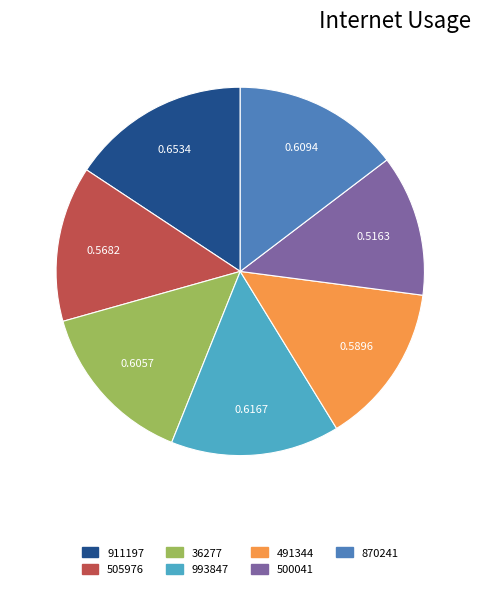

Is 505976 the majority of the pie?

No